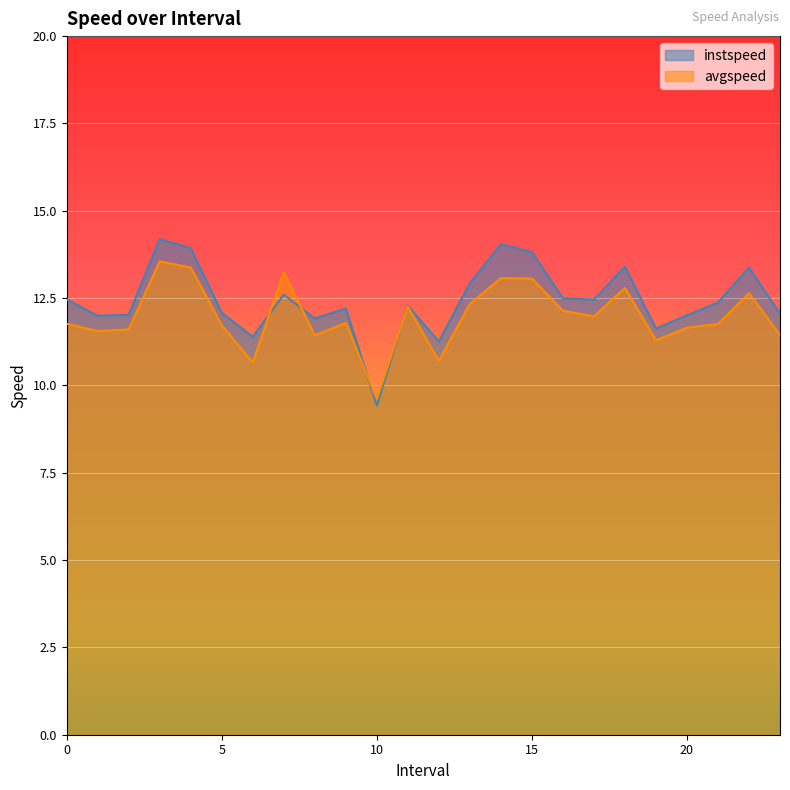

Which series changed the most between 10.0 and 13.0?

instspeed